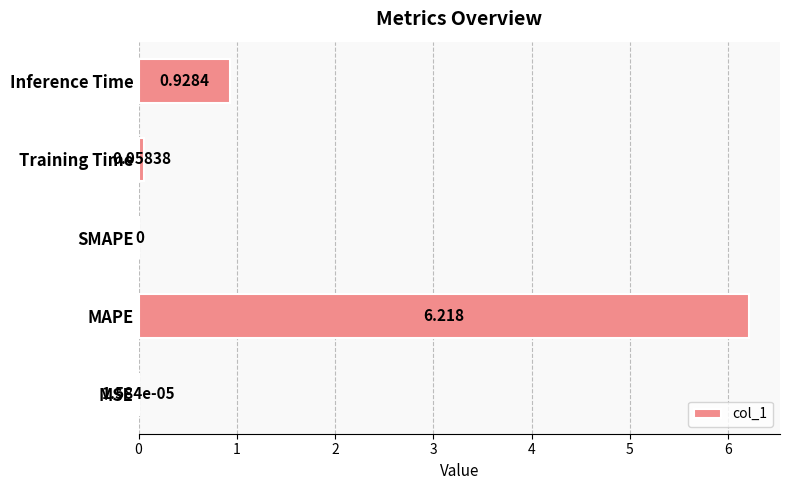

Which category has the highest value across all series?

MAPE